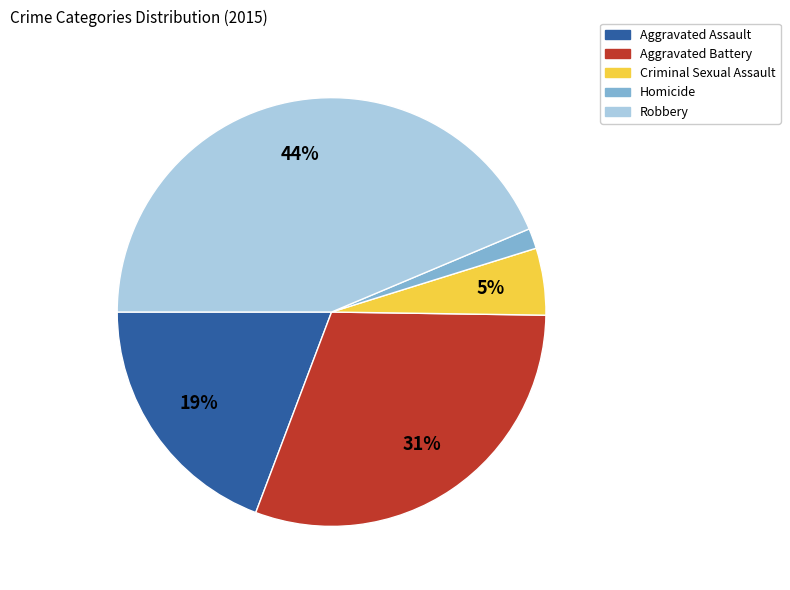

What percentage is the Aggravated Assault slice, to the nearest percent?

19%